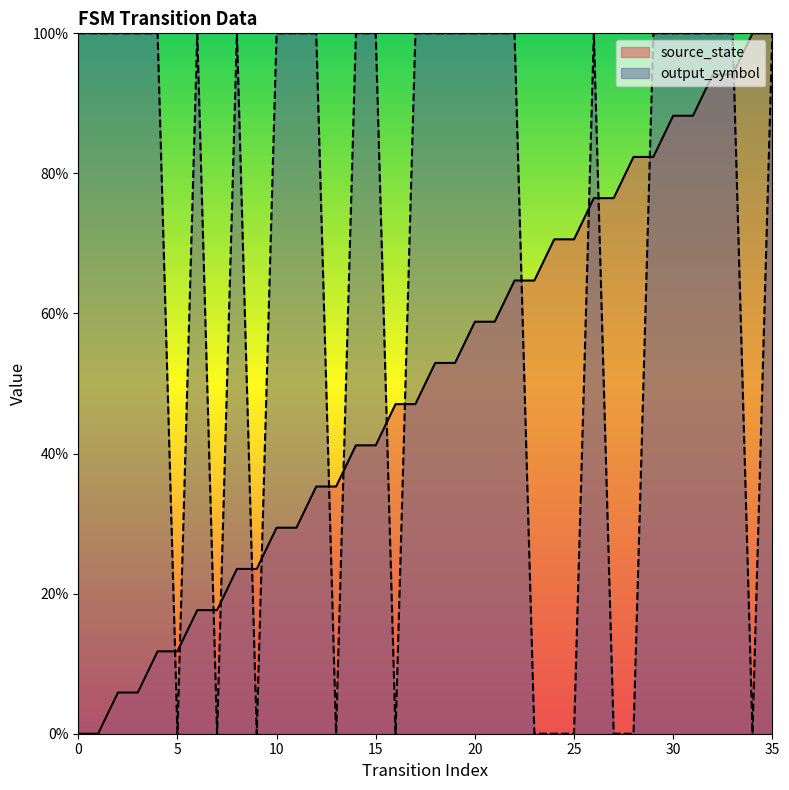

Is it true that output_symbol equals 100.0 at 15?

True